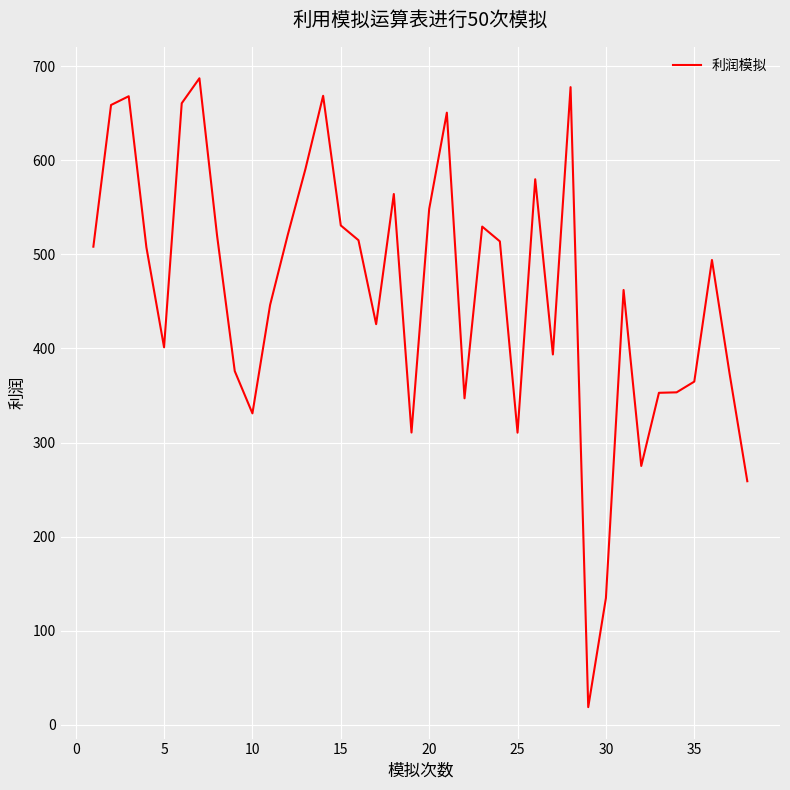

What is the smallest value displayed?

18.7